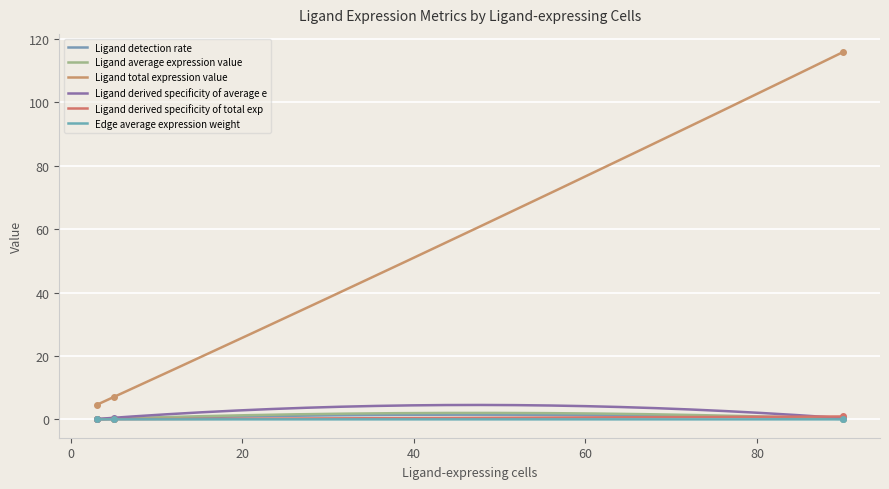

True or false: Ligand total expression value has a value of 4.6 at 3.

True